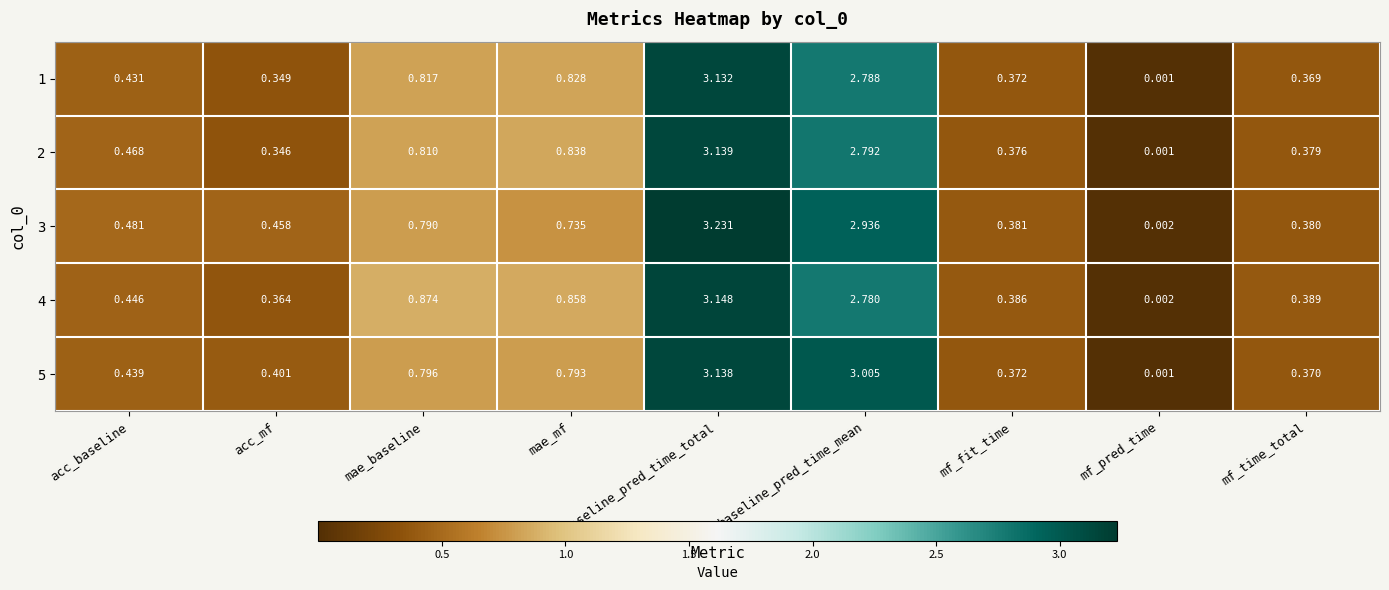

At which label is 5 closest to 1?

mae_baseline